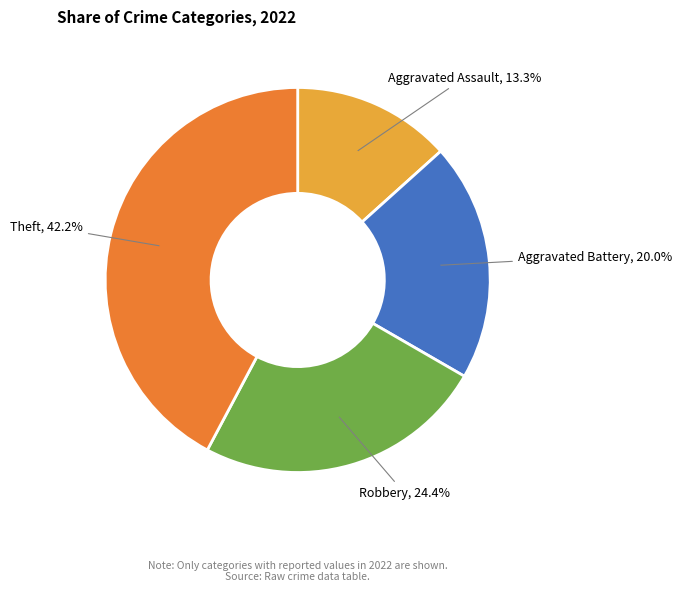

True or false: Aggravated Assault accounts for 13% of the total.

True